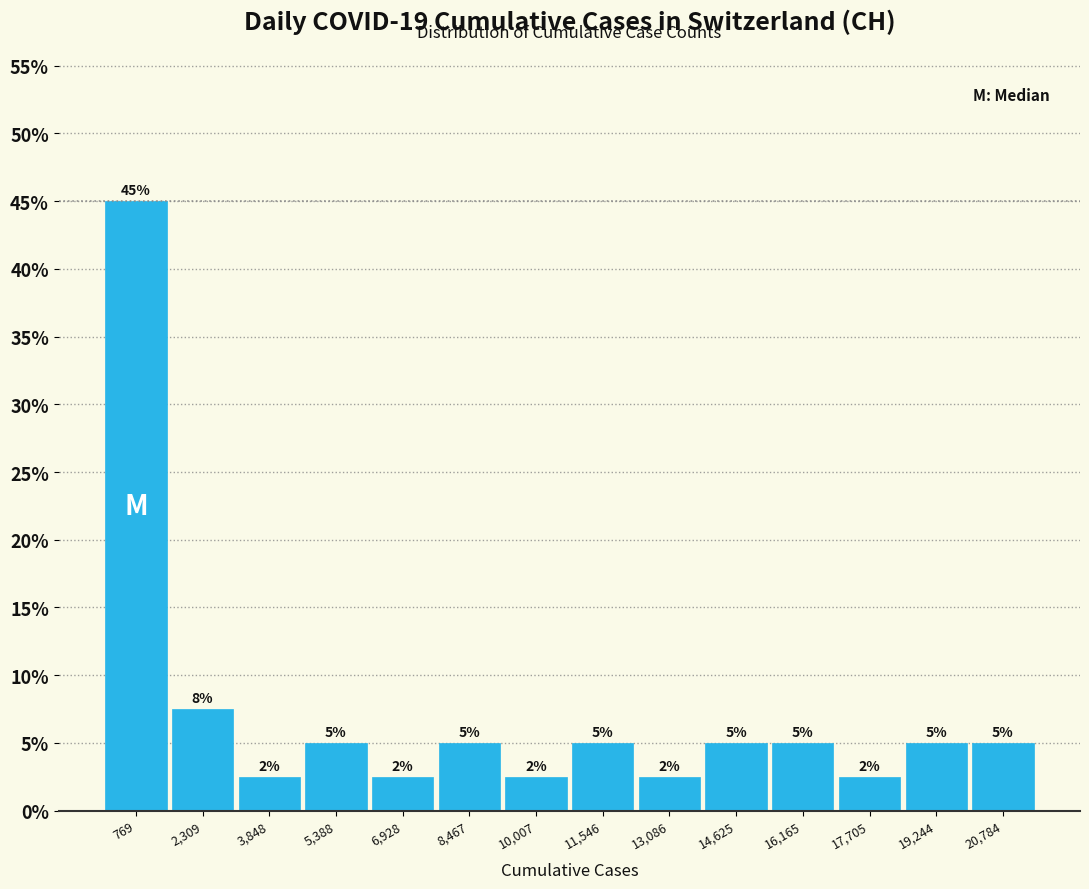

Over which range of the x-axis is the bar tallest?

0 to 1600